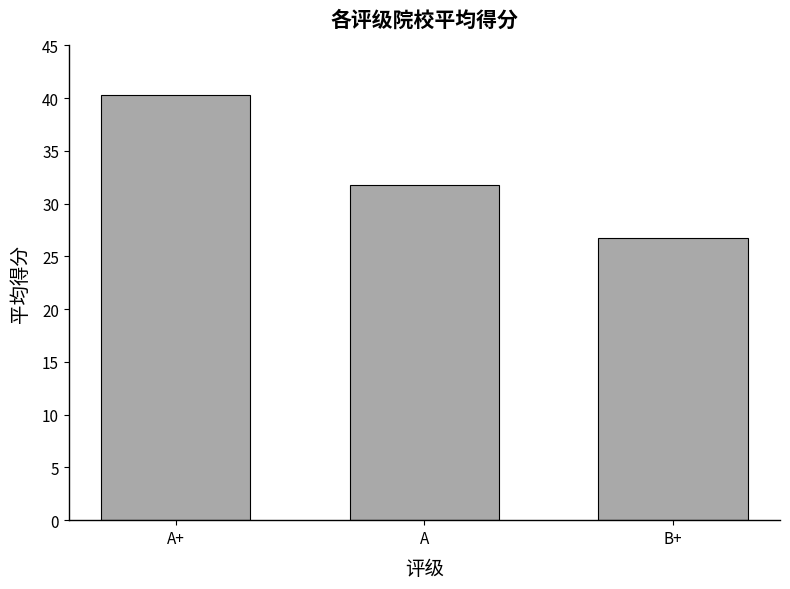

How many categories are shown in the chart?

3